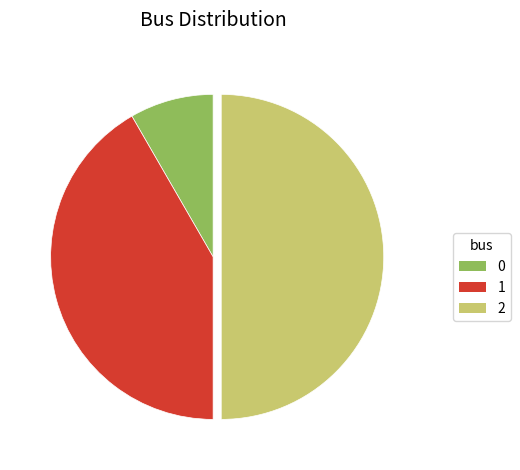

Approximately how many times larger is the value at 1 compared to 2?

0.8